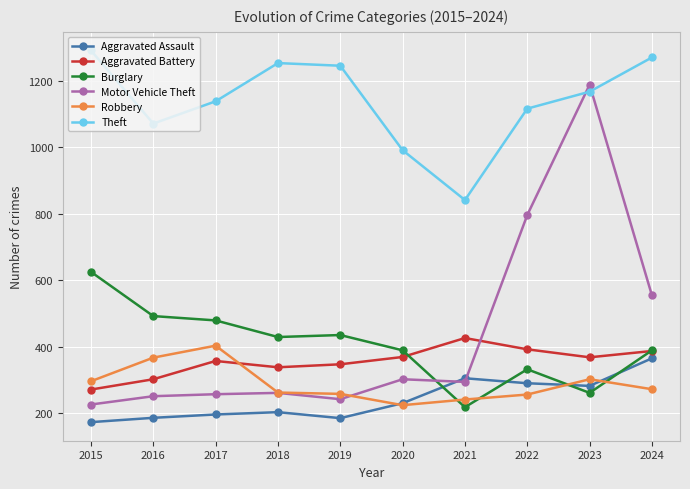

Rank the series at 2022 from lowest to highest value.

Robbery, Aggravated Assault, Burglary, Aggravated Battery, Motor Vehicle Theft, Theft